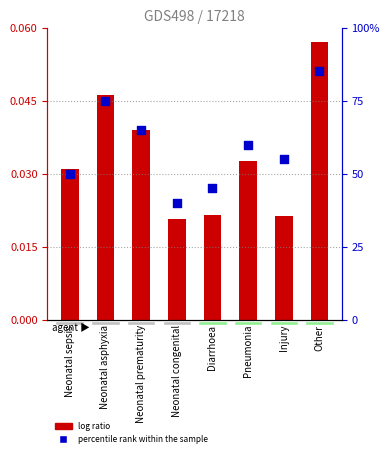

At how many categories does at least one series exceed 0?

8